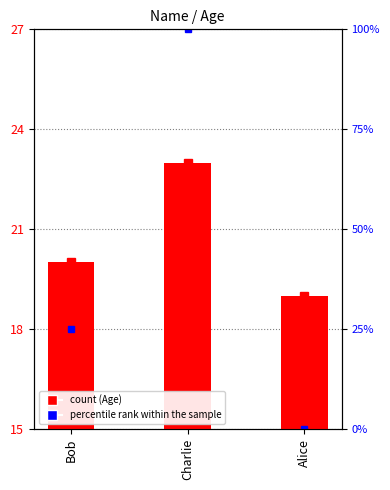

What is the label of the 3rd bar from the right?

Bob